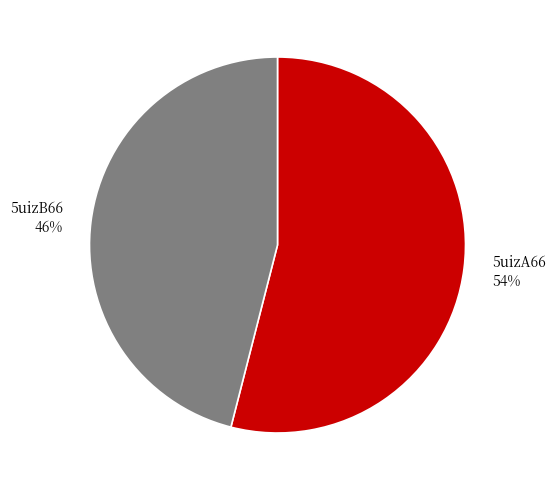

To the nearest percent, what is the combined percentage of 5uizA66 and 5uizB66?

100%